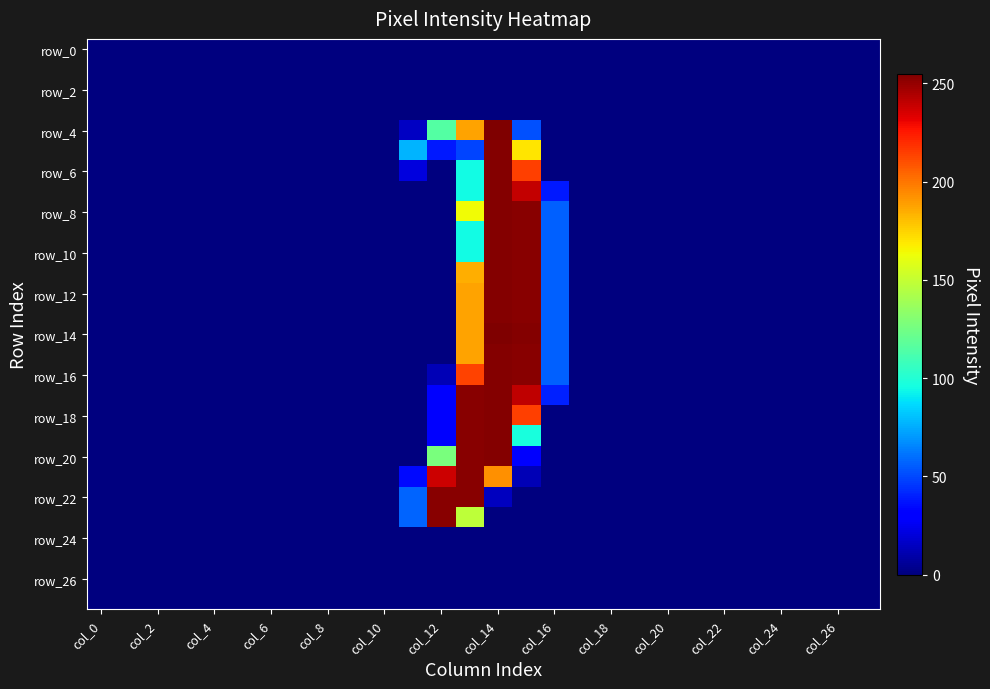

How many data points does each series have?

28